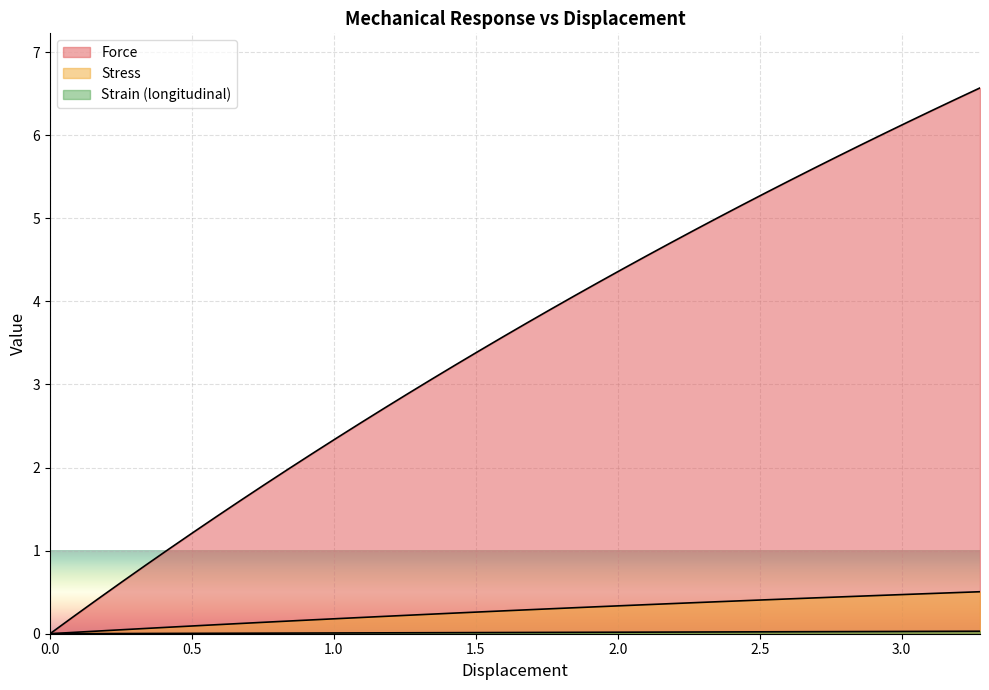

True or false: Force and Stress intersect in this chart.

False